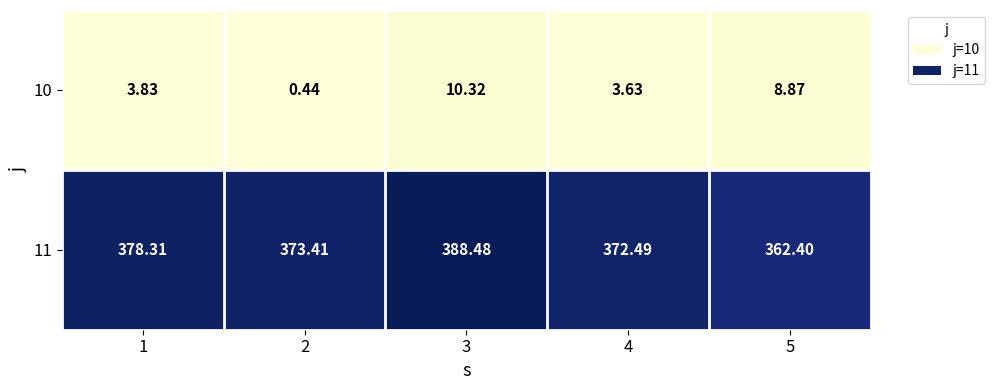

Is the value of 10 at 2 greater than the value of 11 at 4?

No